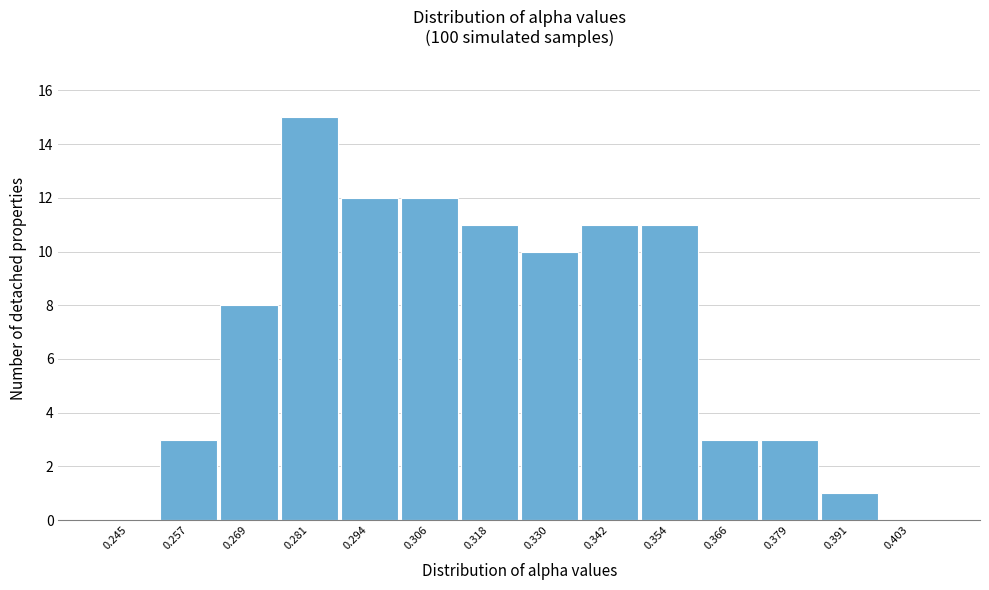

Reading left to right, extract all data points from this chart.

0.245=0	0.257=3	0.269=8	0.281=15	0.294=12	0.306=12	0.318=11	0.330=10	0.342=11	0.354=11	0.366=3	0.379=3	0.391=1	0.403=0